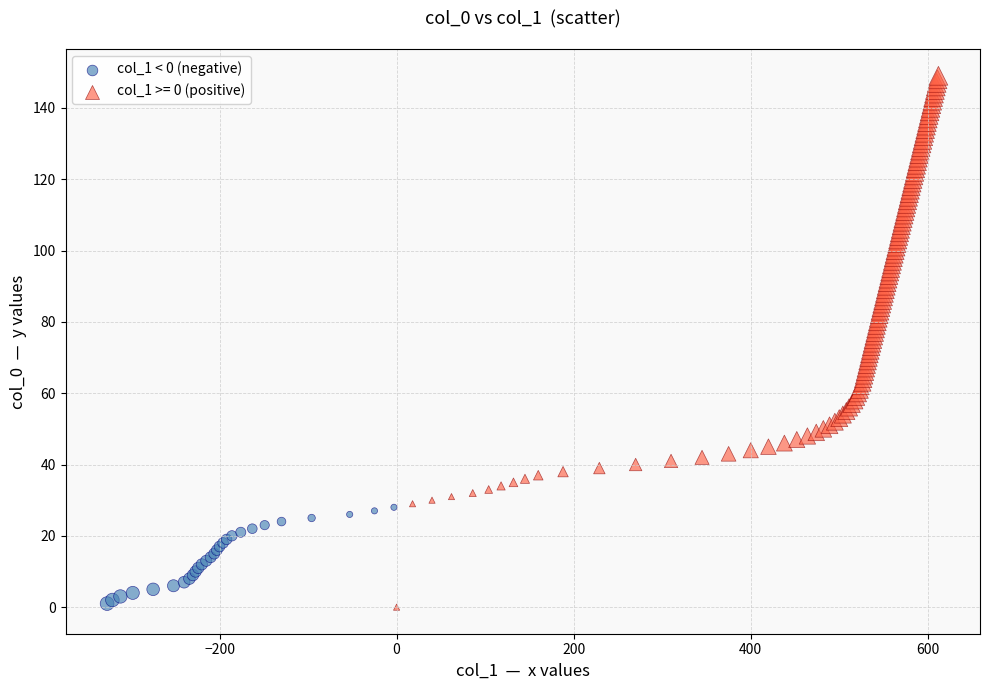

Which series contains the highest Y value?

col_1 >= 0 (positive)